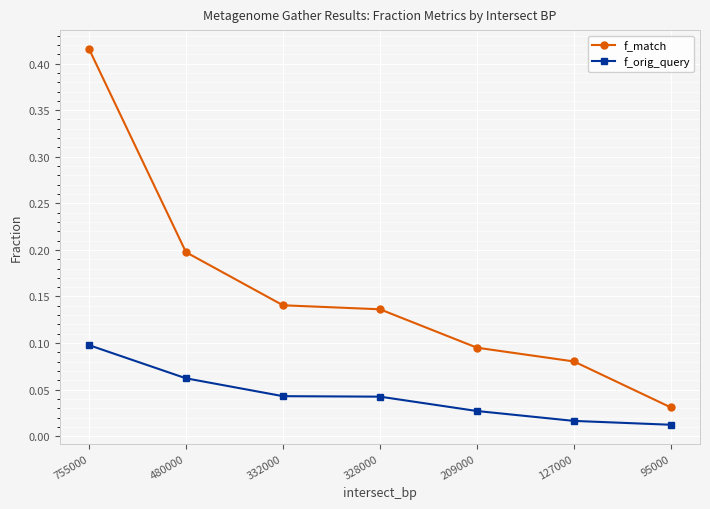

Which series has the largest total across all categories?

f_match